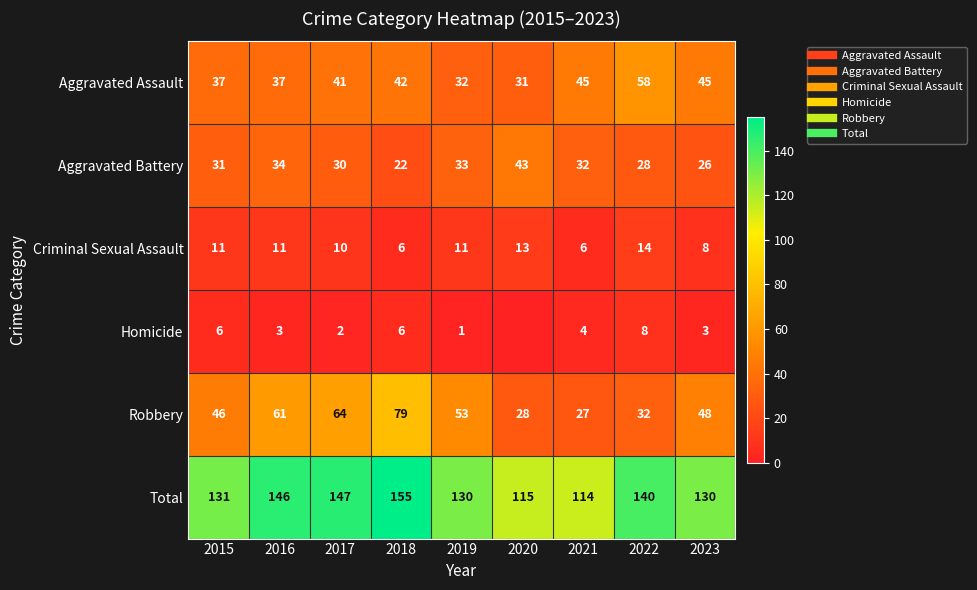

Which series has the largest total across all categories?

Total